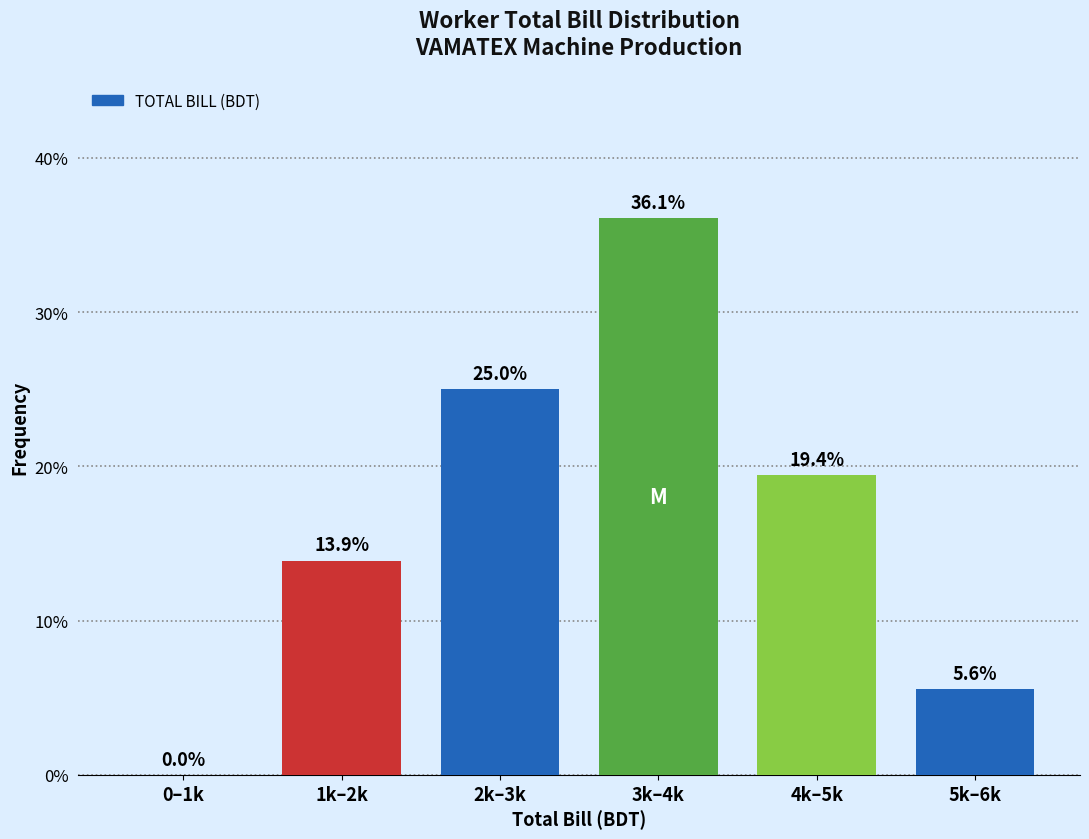

Reading left to right, list all the values displayed in this chart.

0–1k=0.0	1k–2k=13.9	2k–3k=25.0	3k–4k=36.1	4k–5k=19.4	5k–6k=5.6